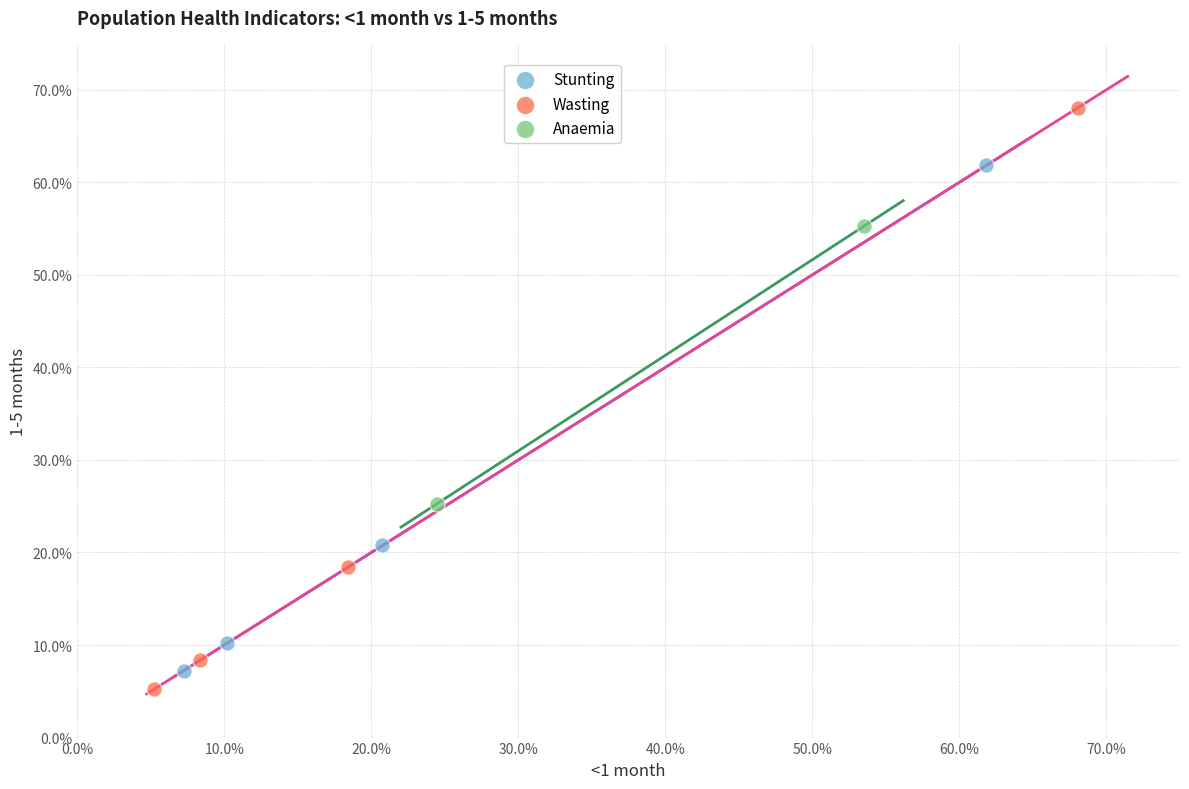

What are all the series names shown in the legend?

Stunting, Wasting, Anaemia